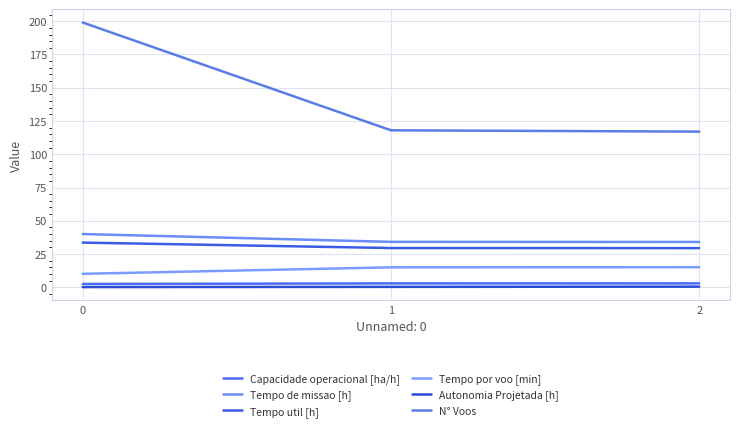

Count the number of categories in the chart.

3